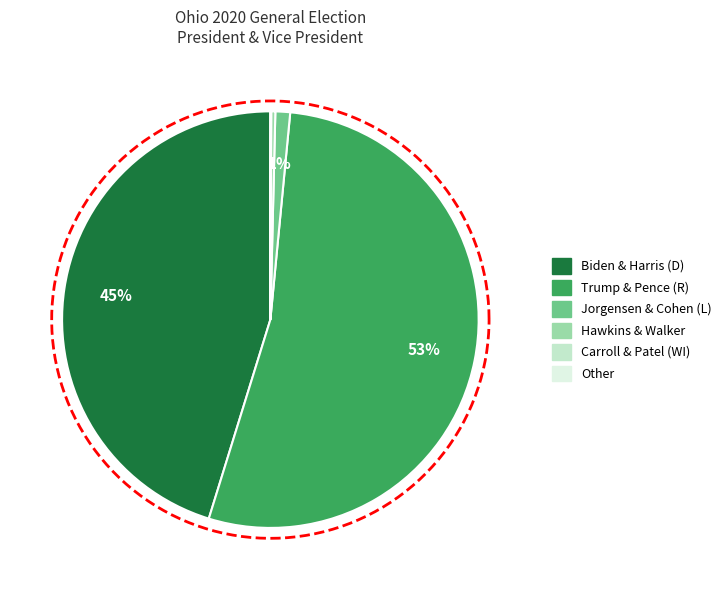

How many segments does this pie chart have?

6